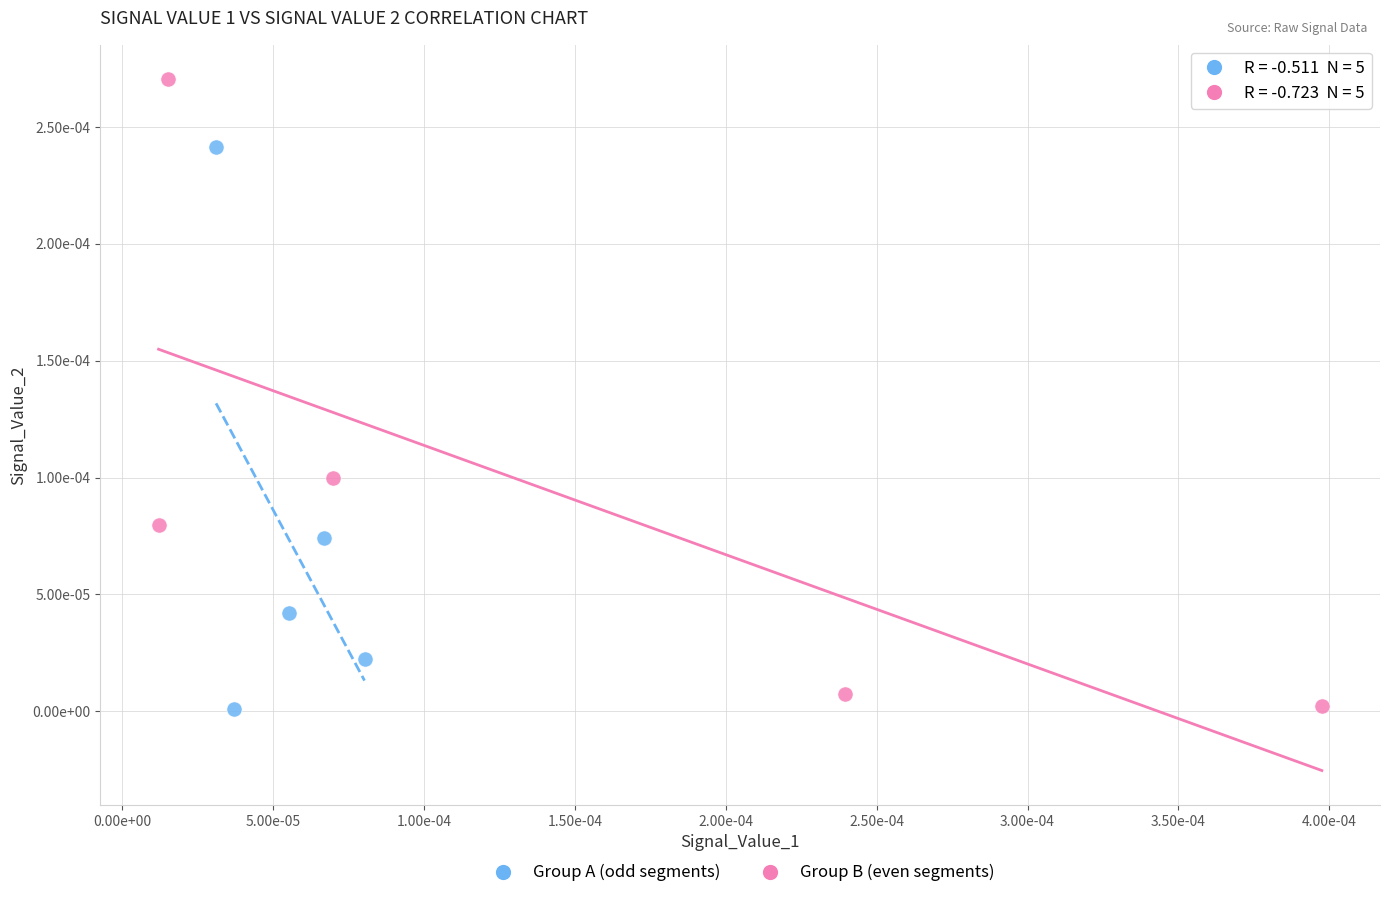

What are all the series names shown in the legend?

Group A (odd segments), Group B (even segments)